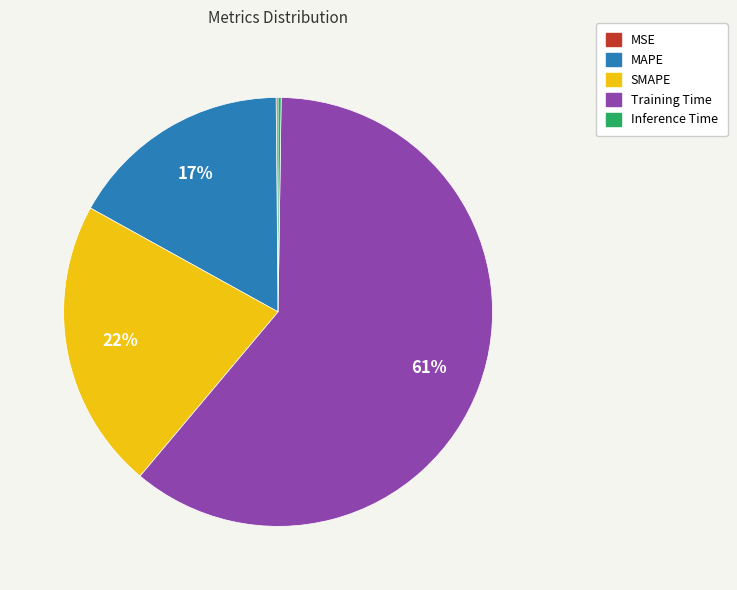

Is there a majority slice in this chart?

Yes